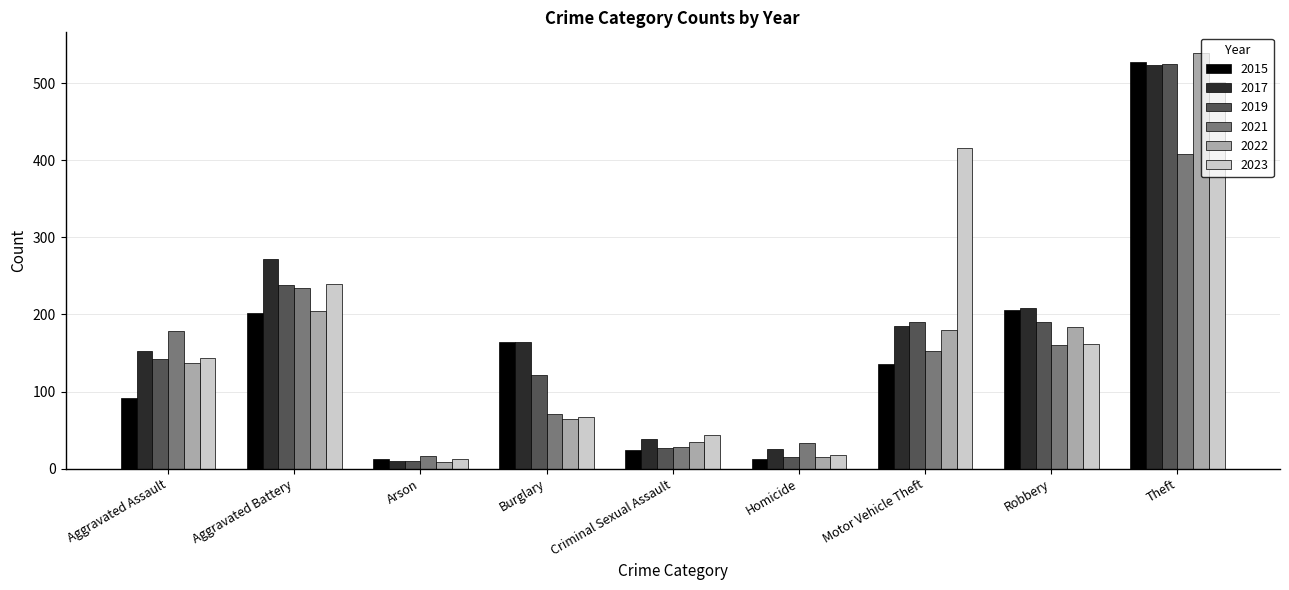

At which label is 2021 closest to 212?

Aggravated Battery